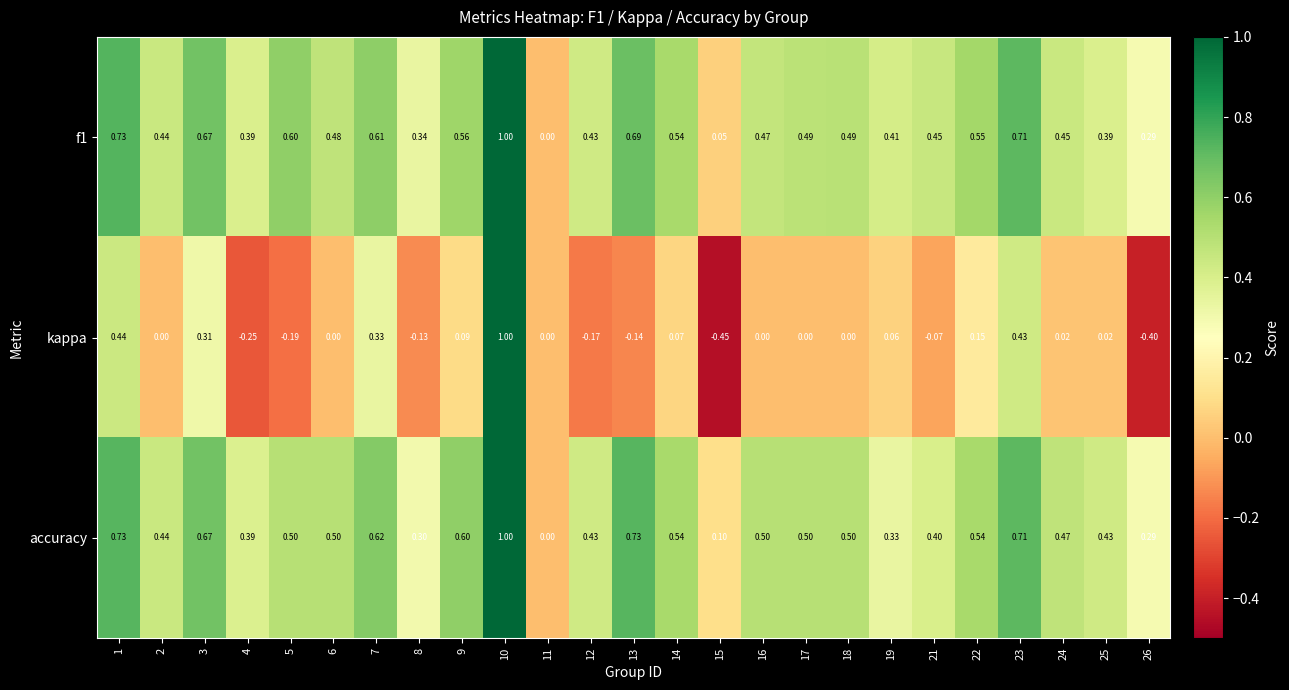

Which series changed the most between 19 and 21?

kappa